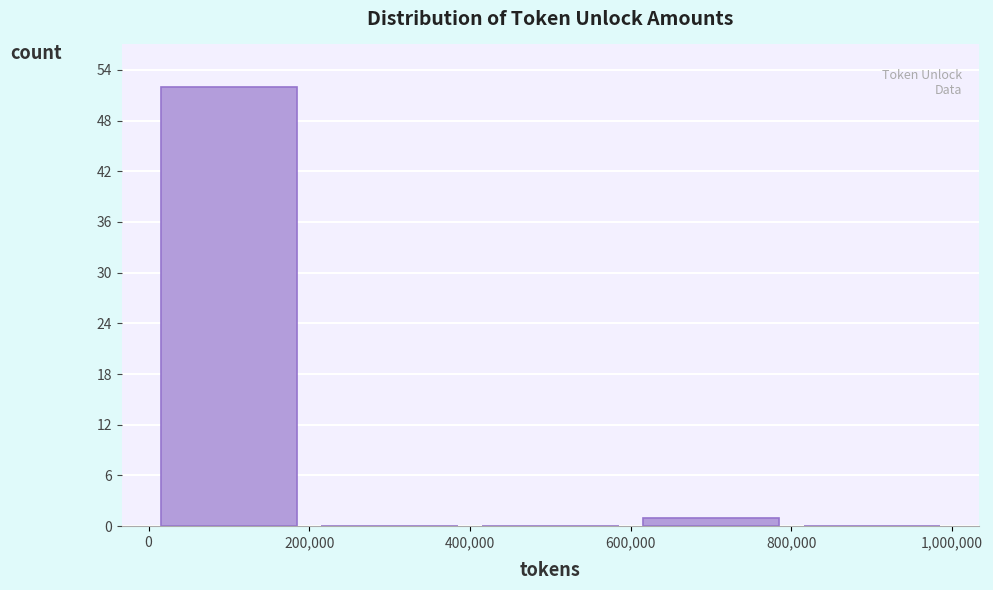

Reading left to right, list every bar in this chart as the range it spans on the x-axis followed by its height. The values are not printed on the chart, so give them approximately, as read against the axis.

0 to 200,000: 52
200,000 to 400,000: 0
400,000 to 600,000: 0
600,000 to 800,000: 1
800,000 to 1,000,000: 0